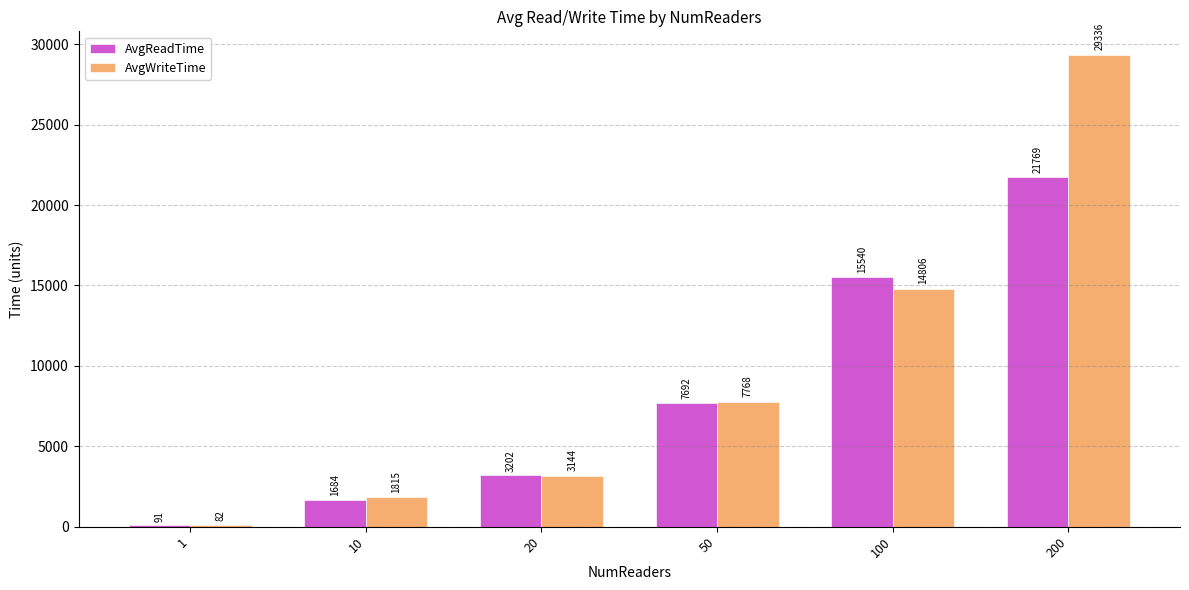

What is the sum of all AvgReadTime values?

49978